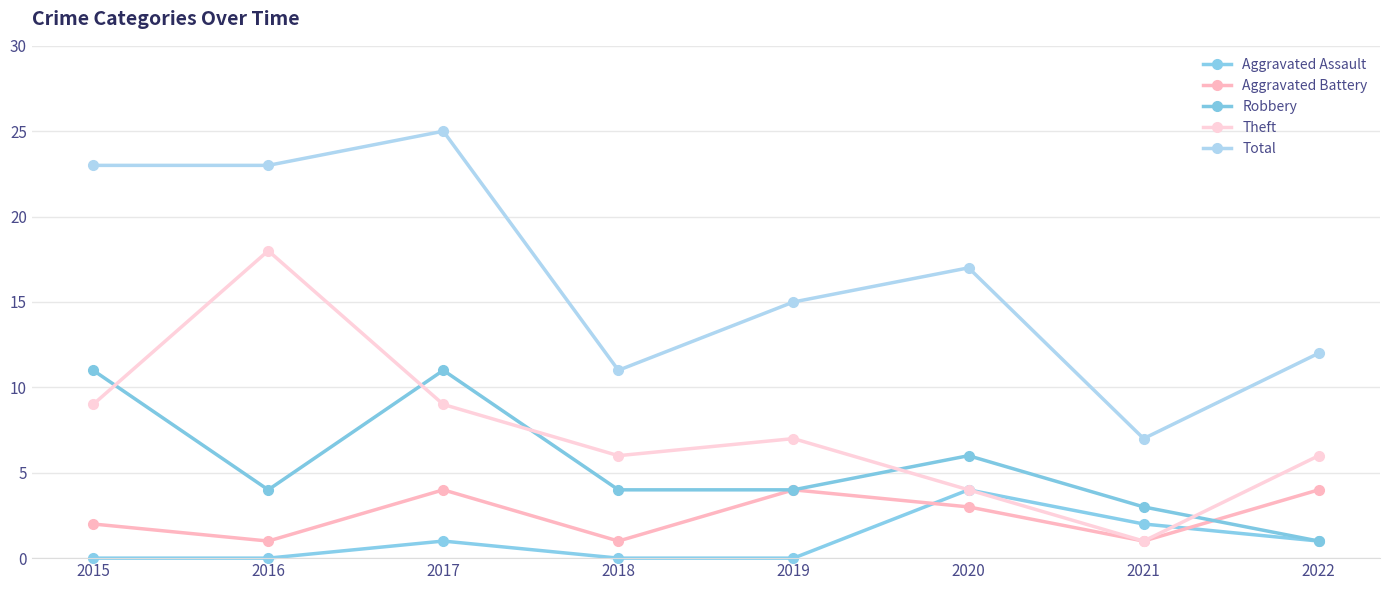

Is the value of Total at 2017 greater than the value of Aggravated Battery at 2021?

Yes